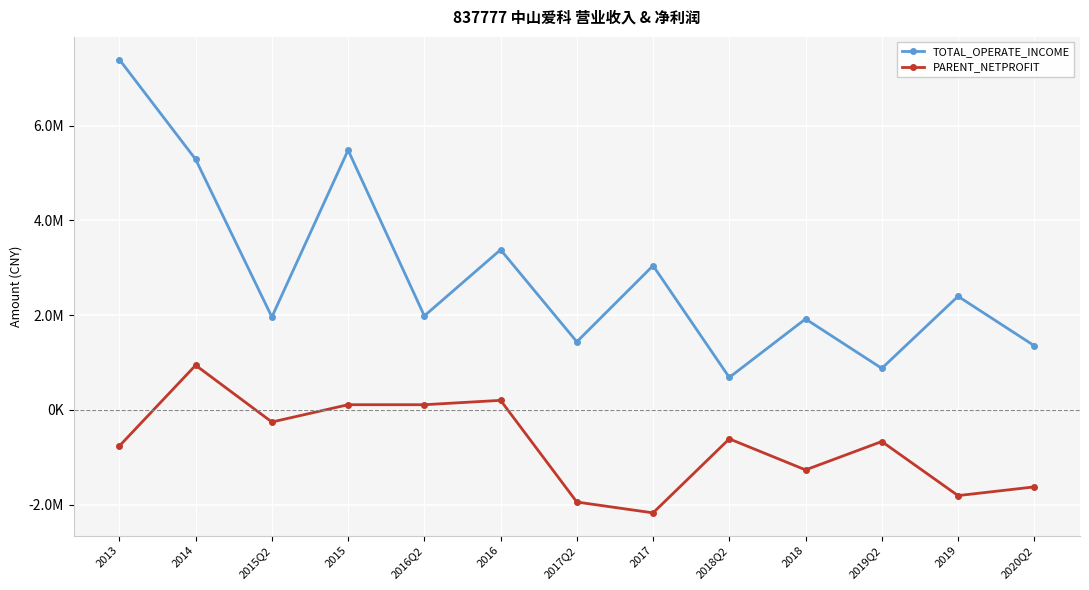

What is the total value across all series at 2017?

869719.6